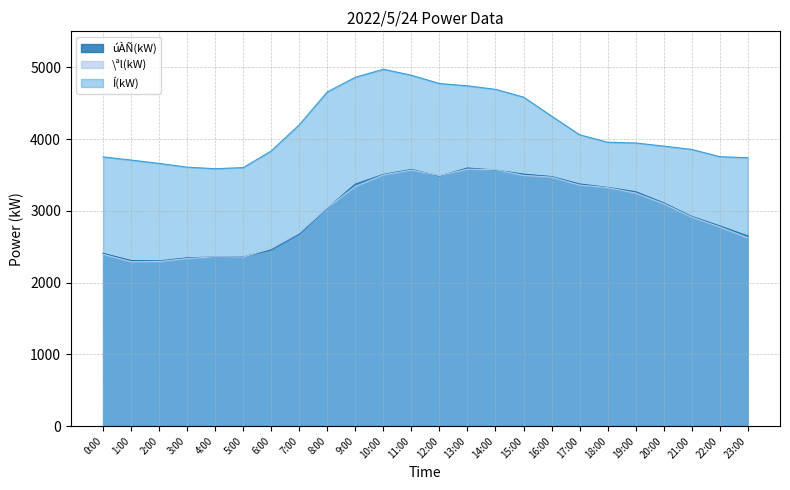

Which has a higher value, 6:00 or 12:00?

12:00